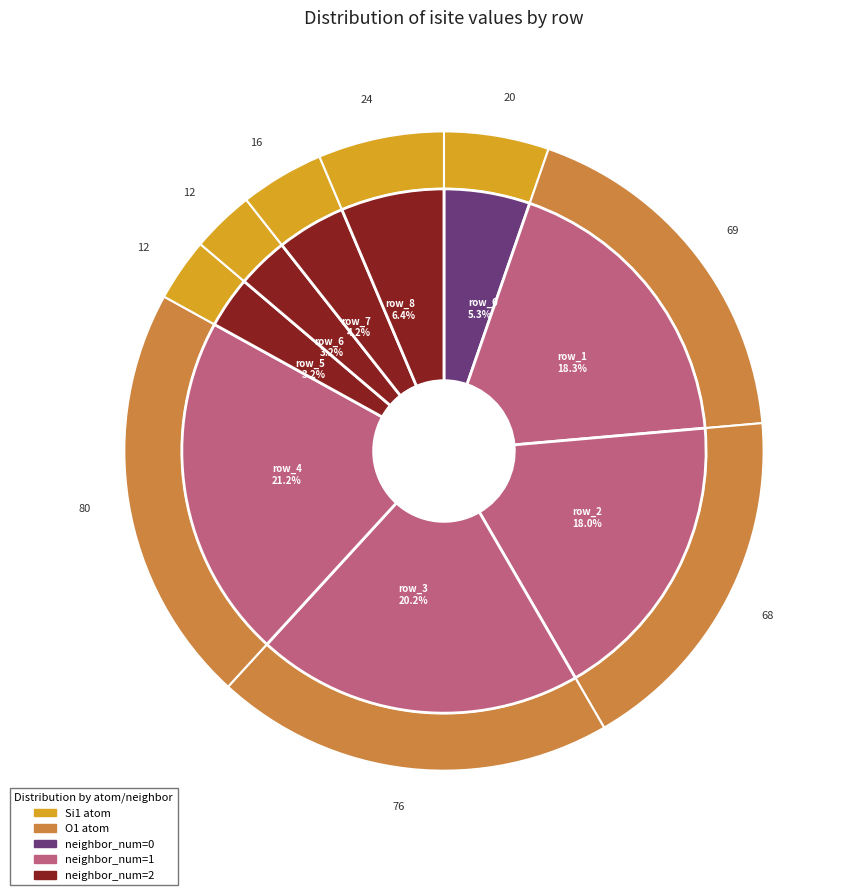

How many segments does this pie chart have?

9